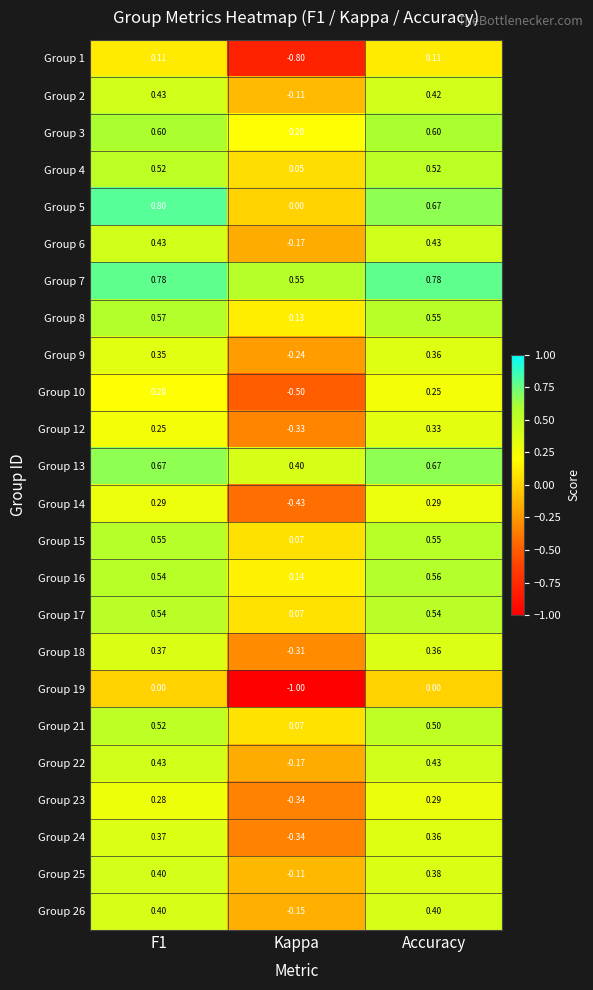

Is the value of Group 18 at Kappa greater than the value of Group 26 at Kappa?

No